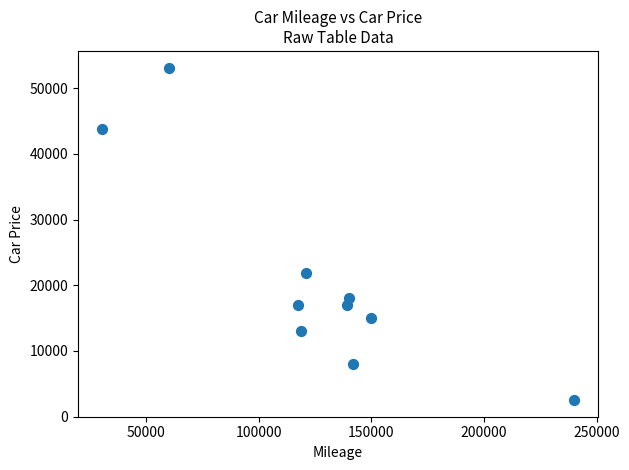

What is the average X value?

125829